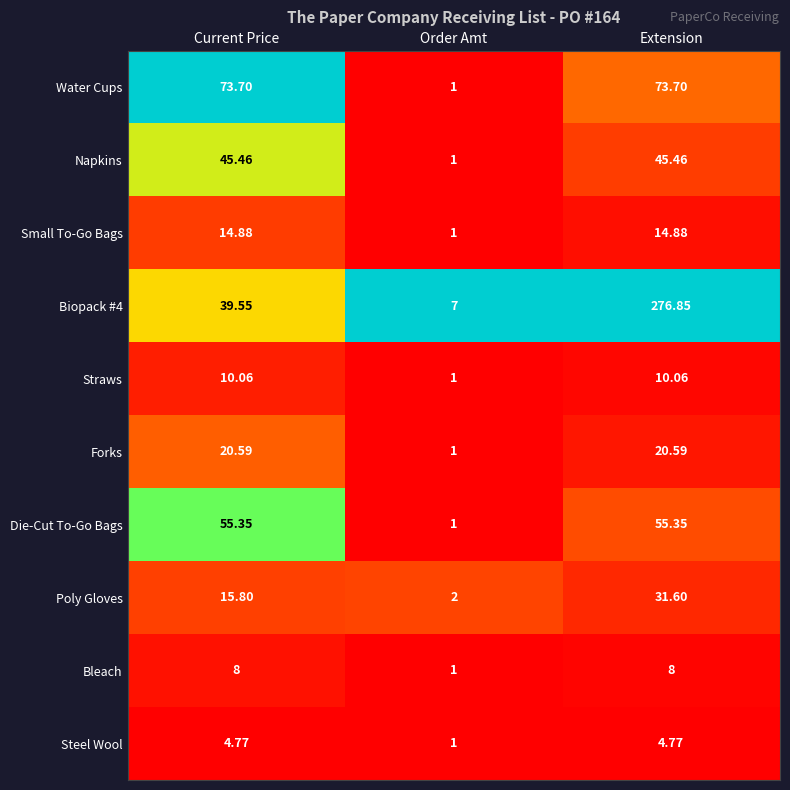

What is the difference between the highest and lowest values at Current Price?

68.9